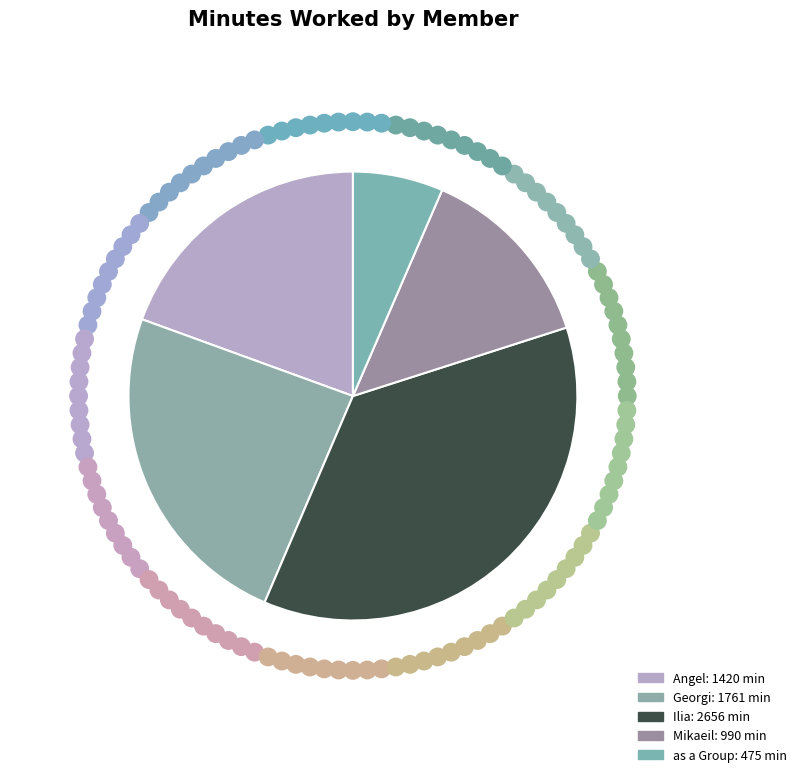

To the nearest percent, what is the combined percentage of as a Group and Mikaeil?

20%